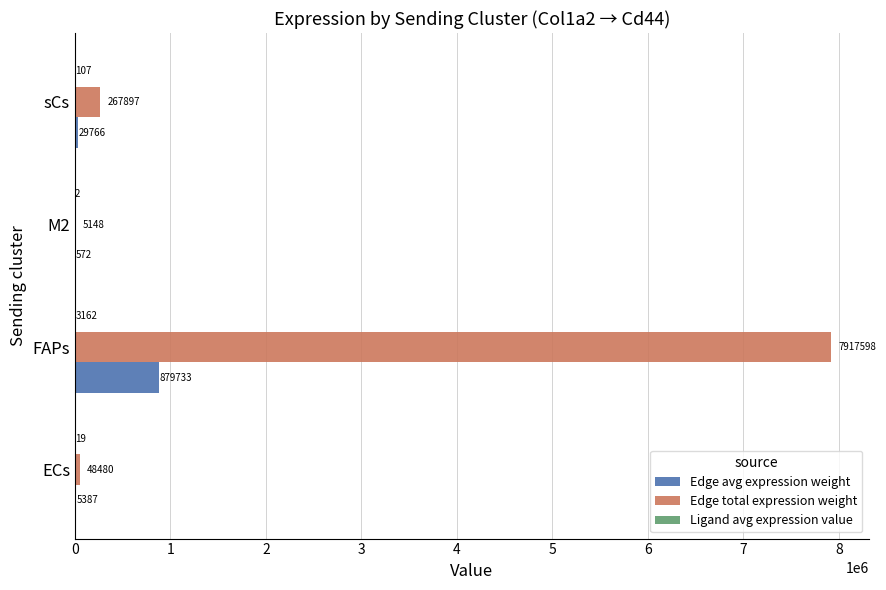

Count the number of data series in this chart.

3